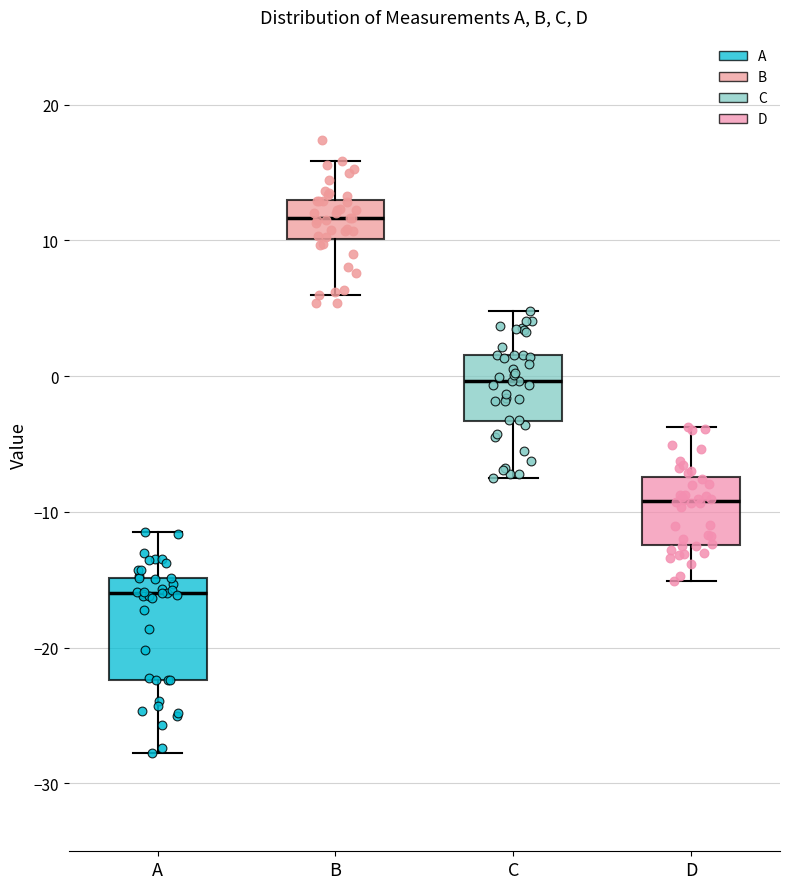

Which box's median line is the lowest?

A